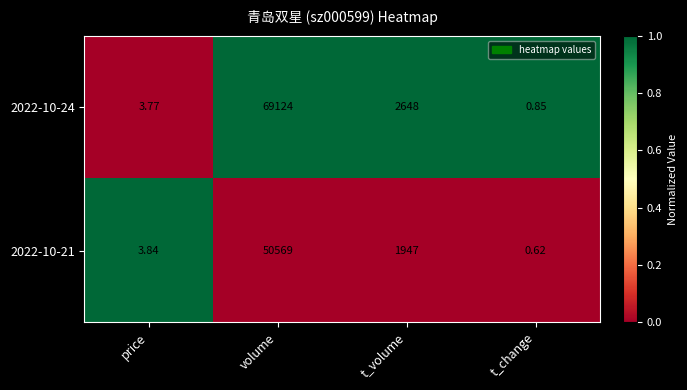

What is the total value across all series at price?

7.6